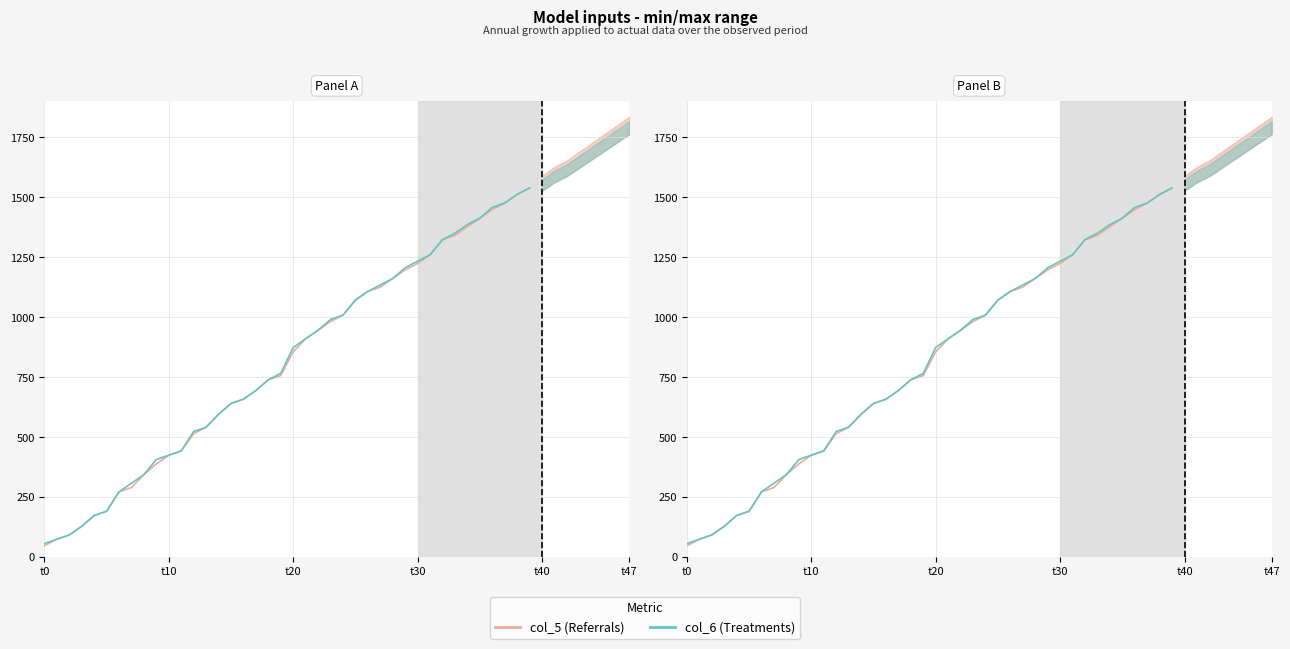

Which series has the widest spread of values?

col_5 (referrals)